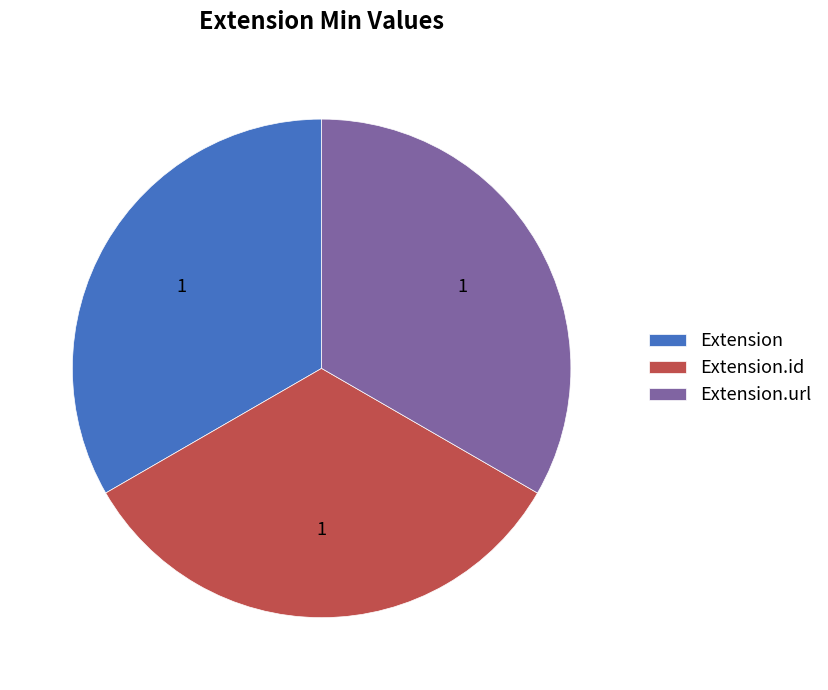

True or false: Extension.url accounts for 33% of the total.

True